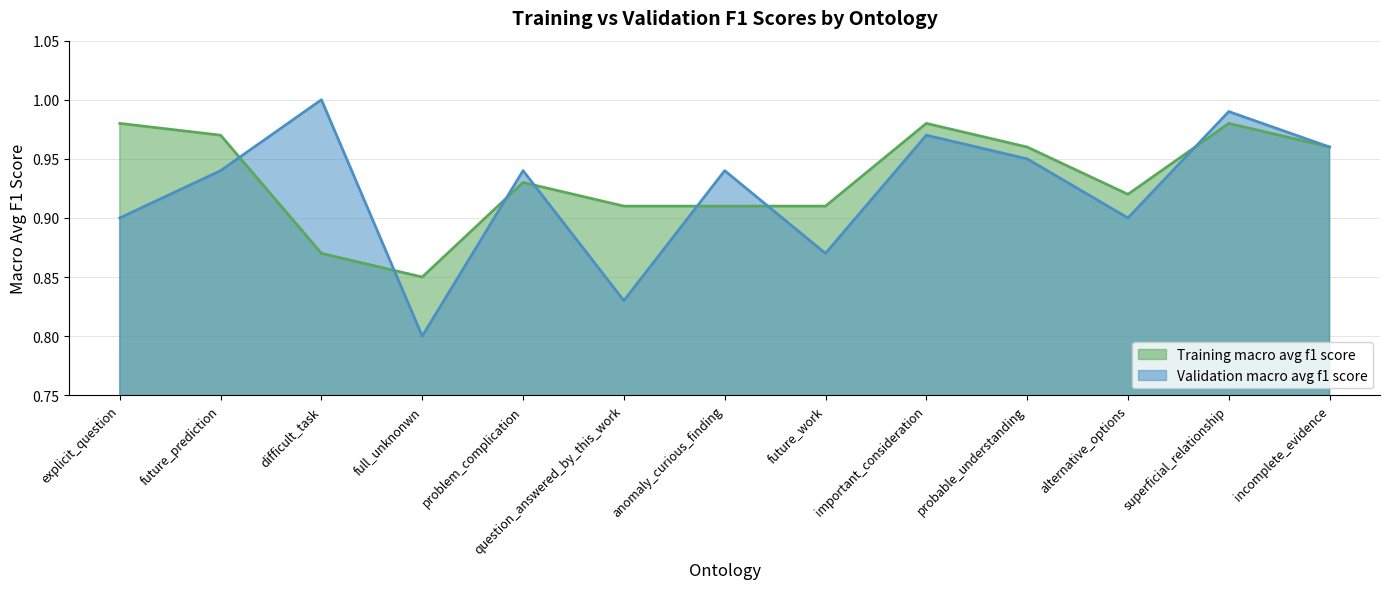

Rank the series at full_unknonwn from lowest to highest value.

Validation macro avg f1 score, Training macro avg f1 score